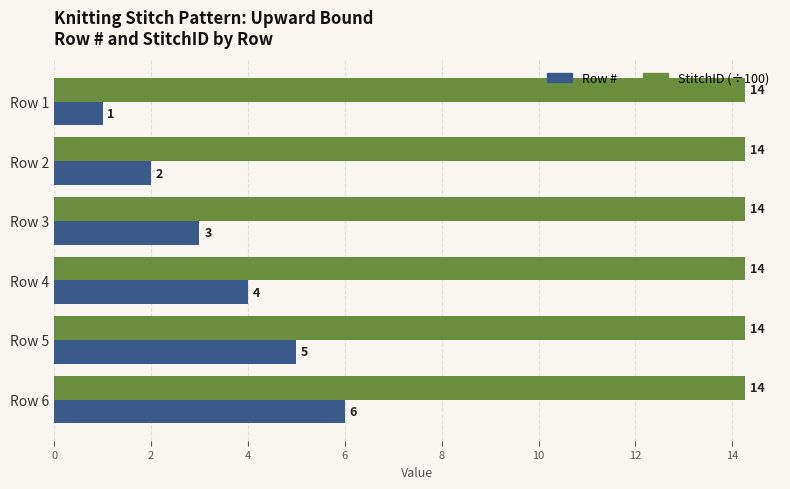

Which series has the widest spread of values?

Row #